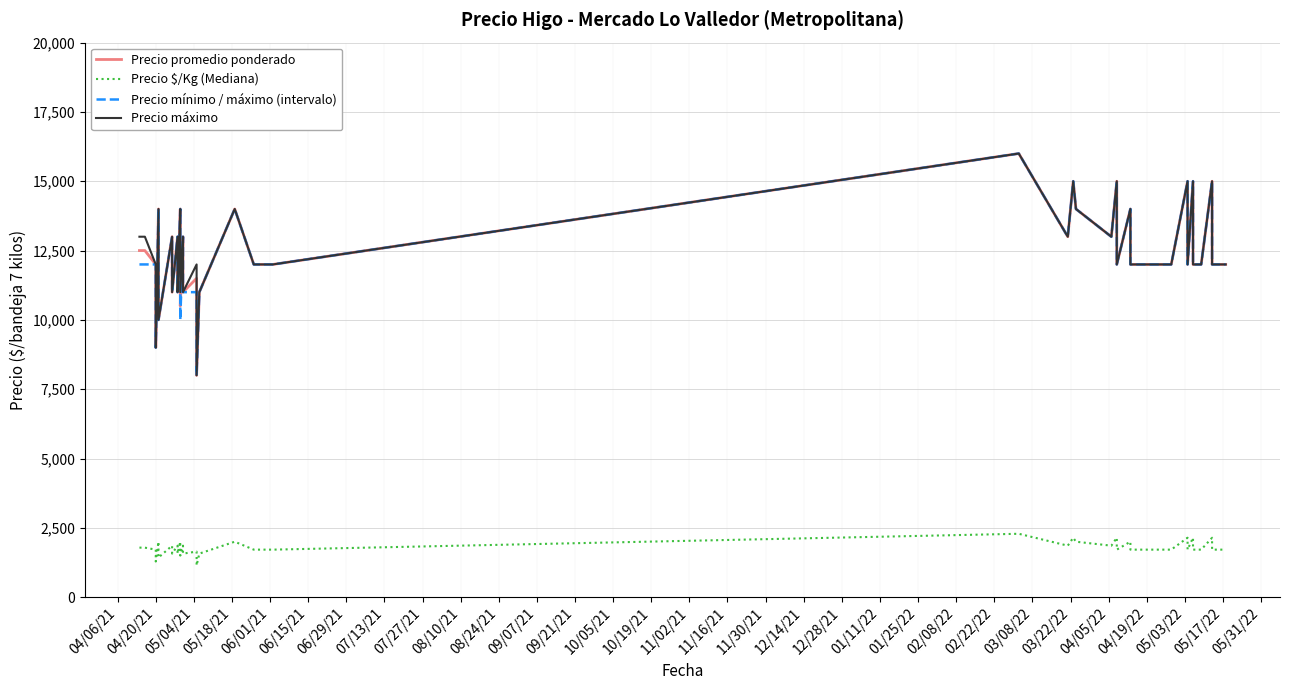

What are all the series names shown in the legend?

Precio promedio ponderado, Precio $/Kg (Mediana), Precio mínimo / máximo (intervalo), Precio máximo